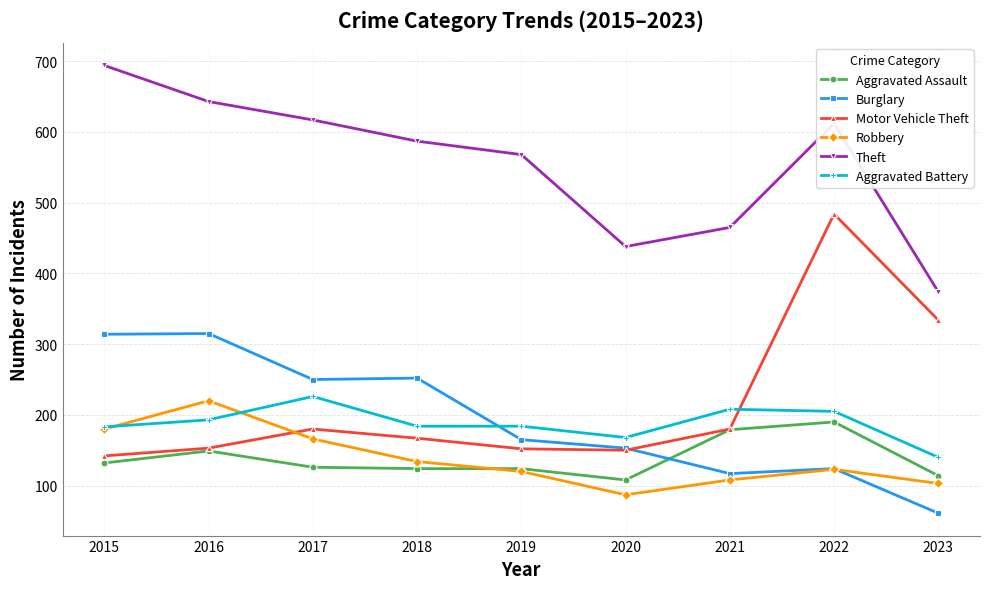

The Robbery series shows 154 at 2016. True or false?

False